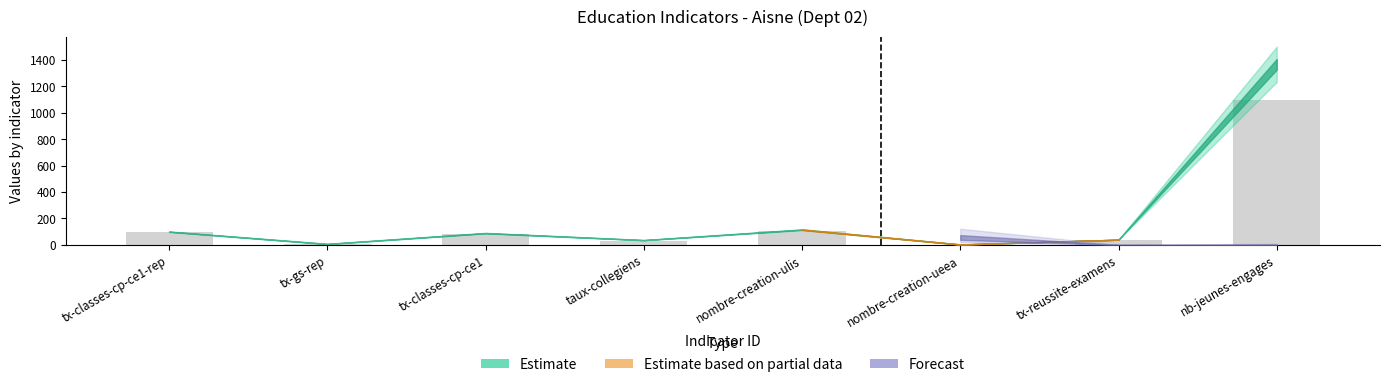

What is the sum of all values?

1462.4